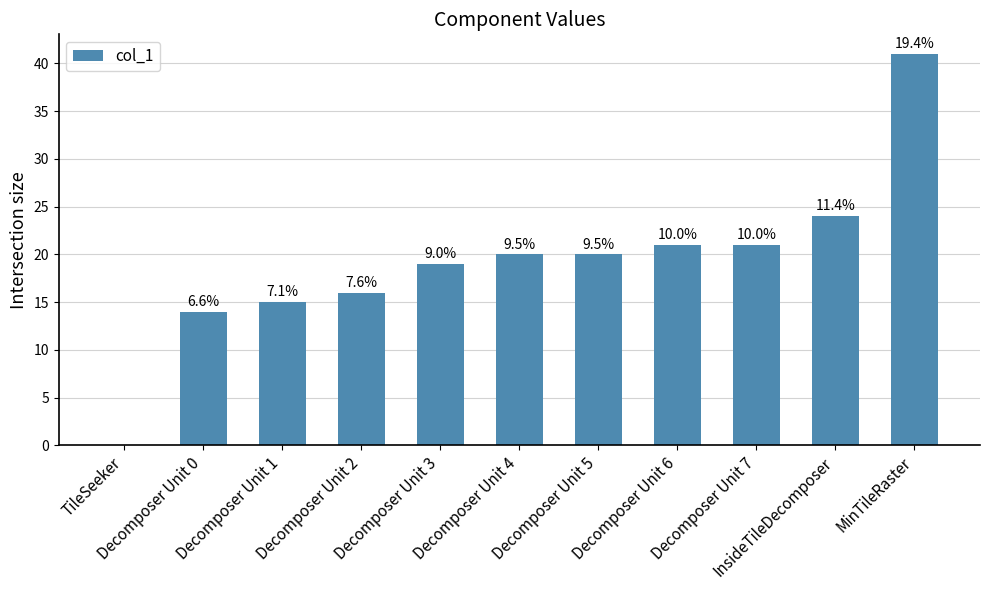

What is the label of the 4th bar from the right?

Decomposer Unit 6